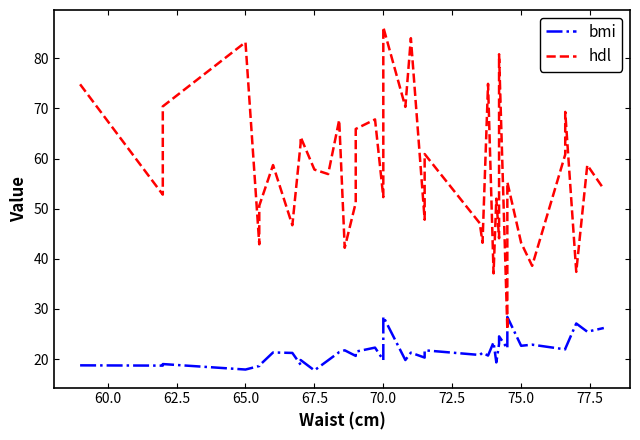

In bmi, how many points are higher than both neighbors (excluding endpoints)?

14